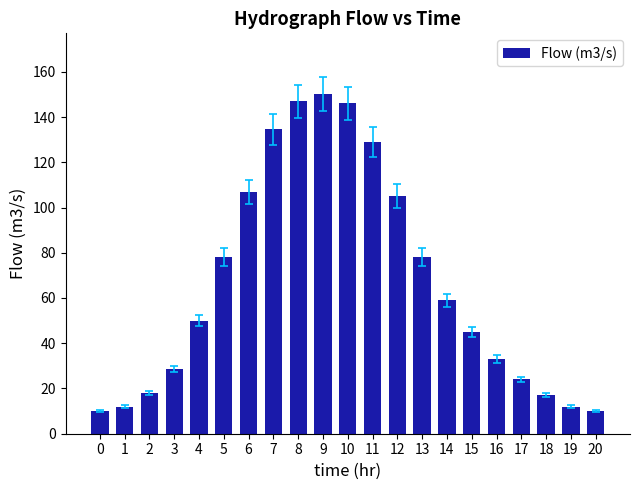

Does the chart contain stacked bars?

No